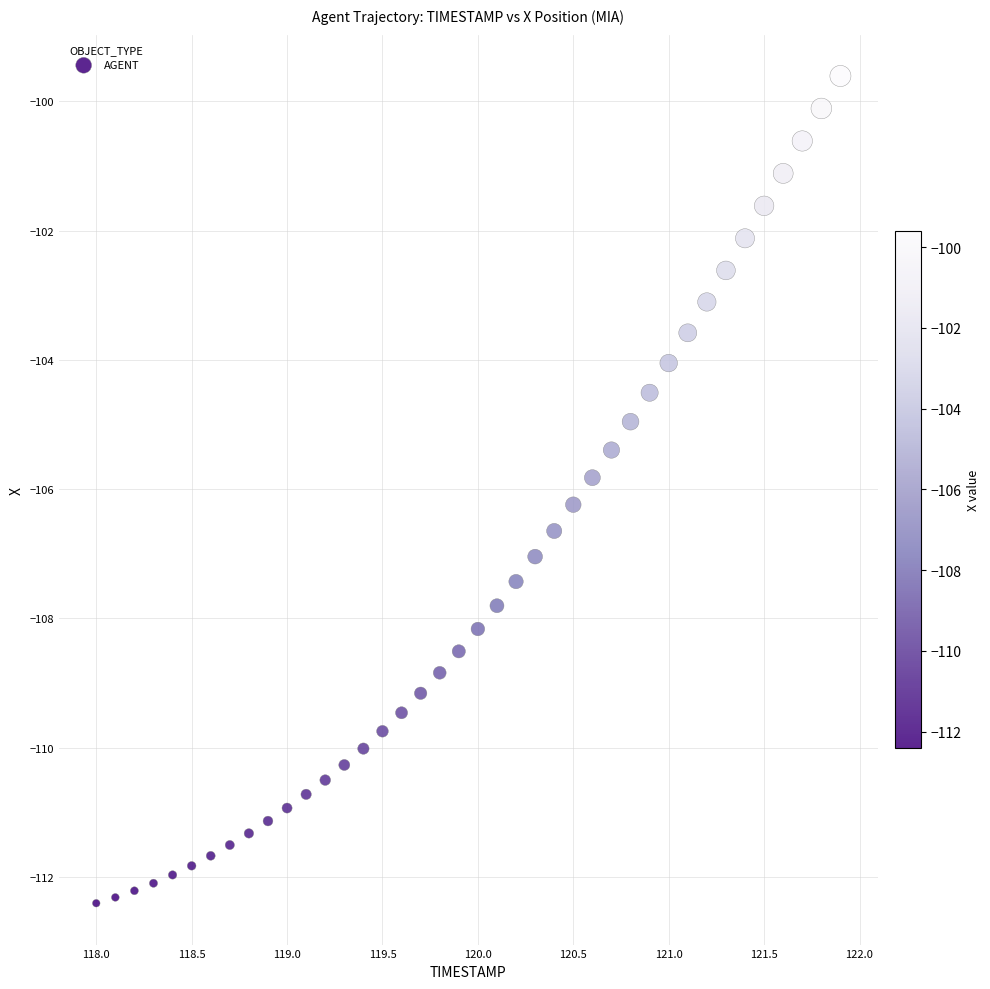

What is the range of Y values (max minus min)?

12.8